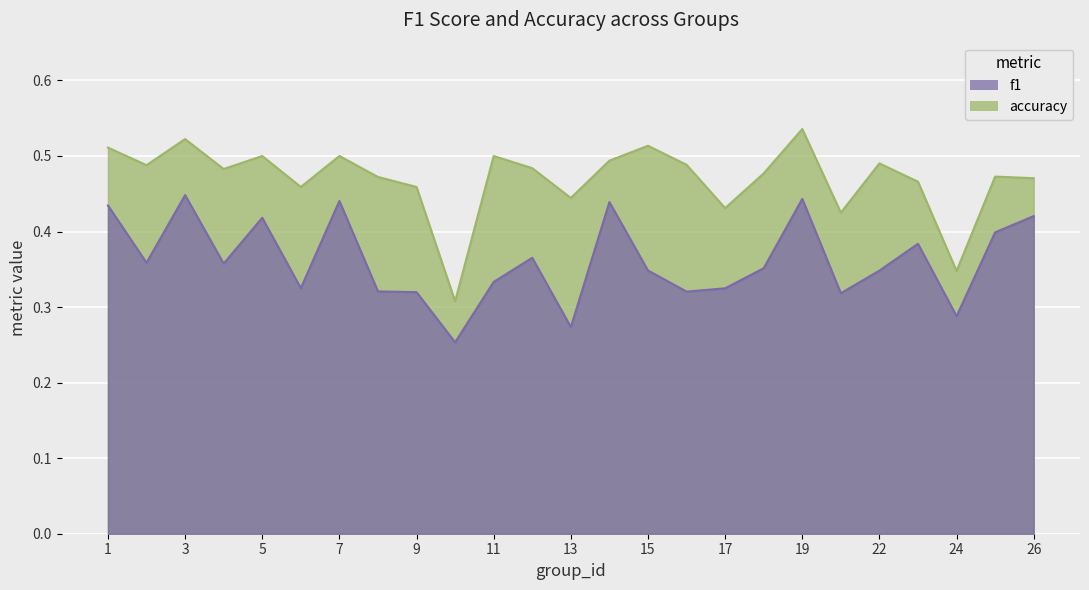

Where is the first local minimum for f1?

2